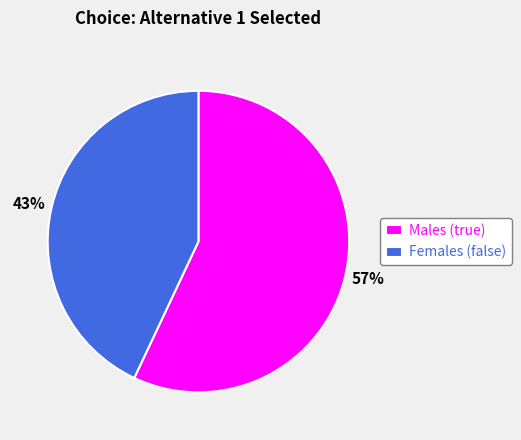

To the nearest percent, what is the average slice percentage?

50%